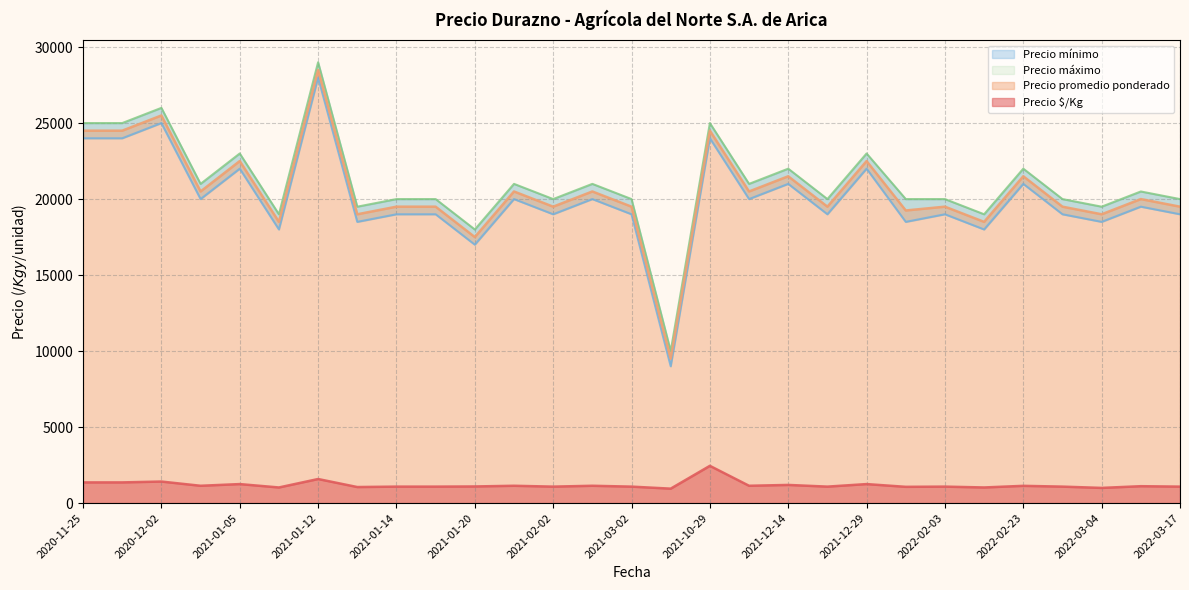

How many lines are shown in the chart?

4